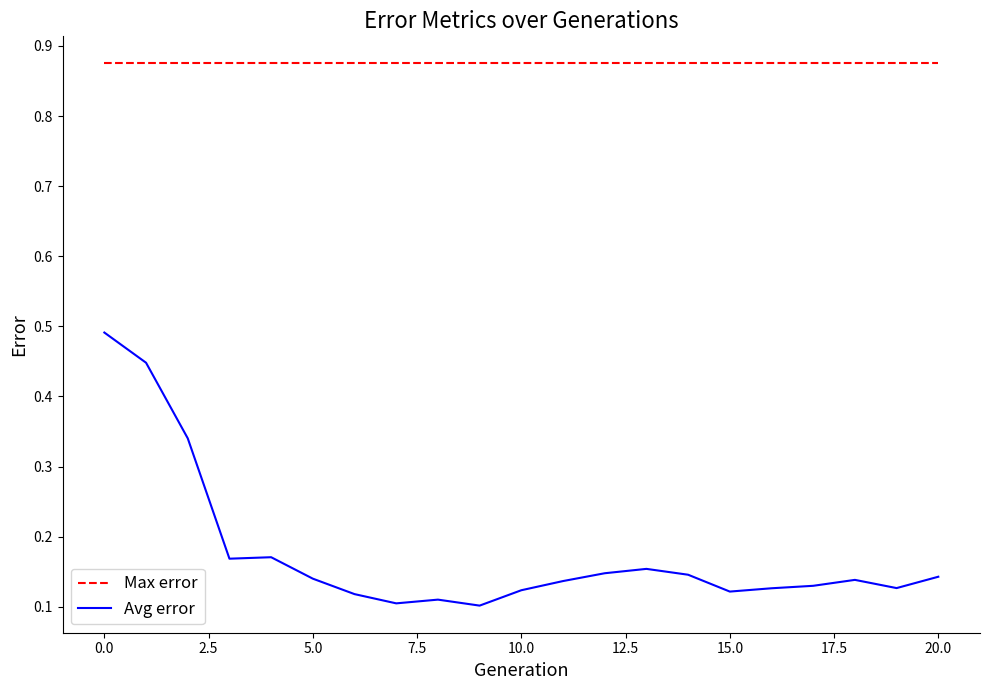

True or false: Avg error and Max error cross at least once.

False